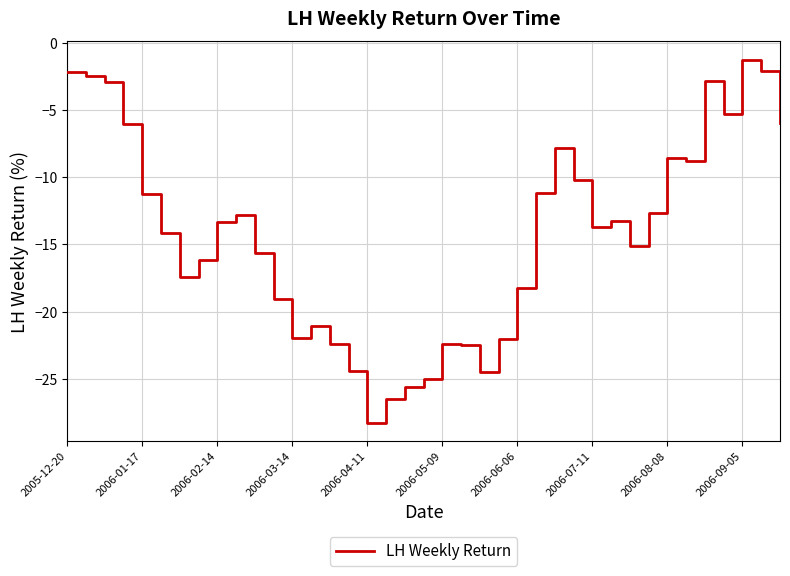

What is the smallest value displayed?

-28.3